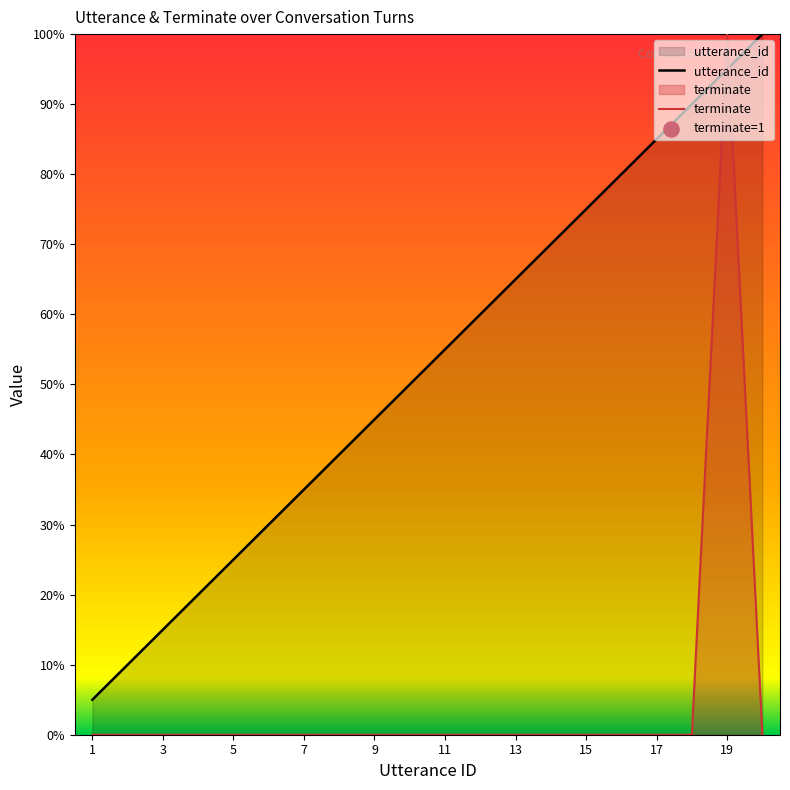

Which series has the largest Y range (max minus min)?

terminate